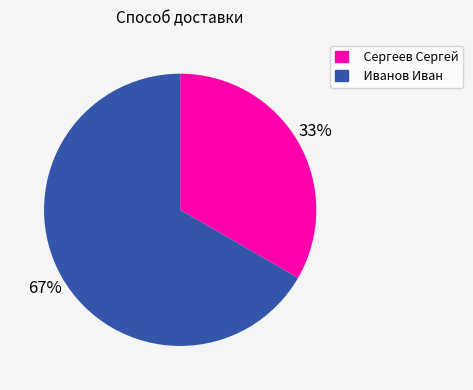

The Сергеев Сергей slice represents 22% of the pie. True or false?

False